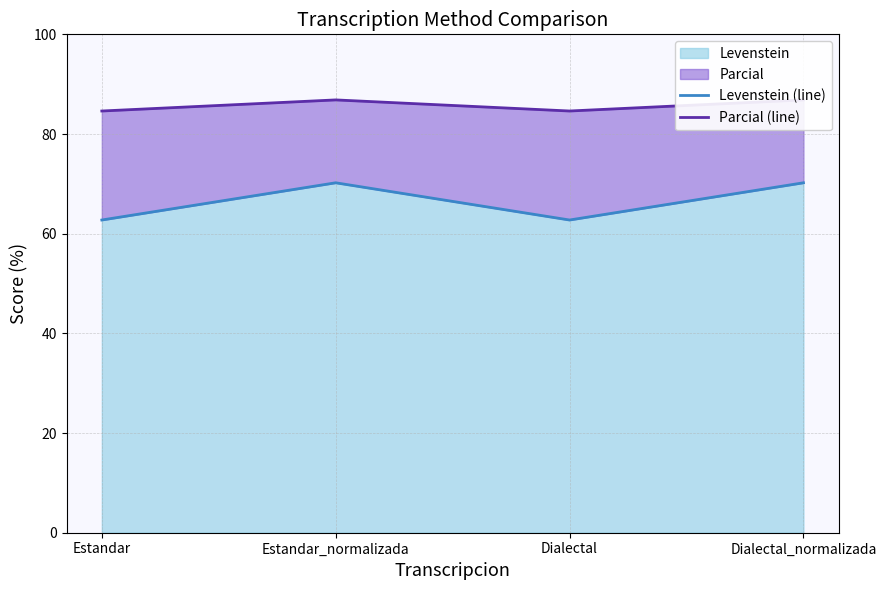

List the series in order of their peak value, lowest first.

Levenstein (line), Parcial (line)